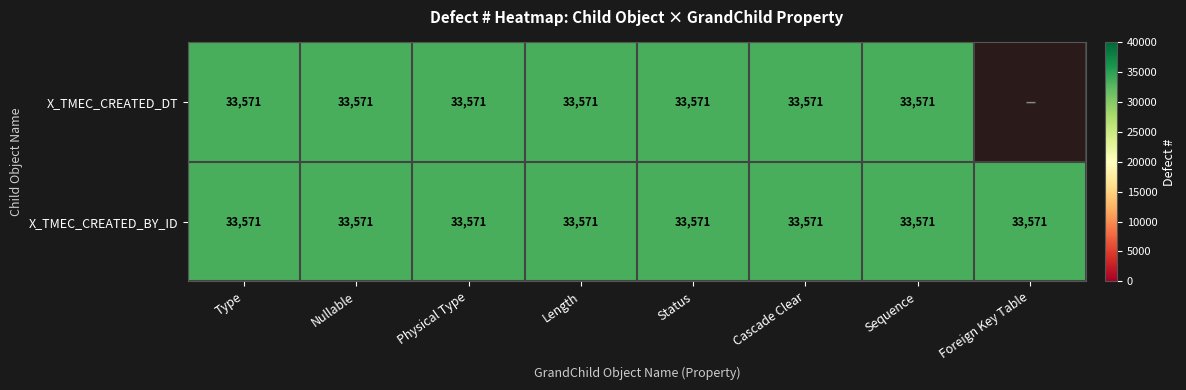

The value of X_TMEC_CREATED_BY_ID at Sequence is 33571. True or false?

True